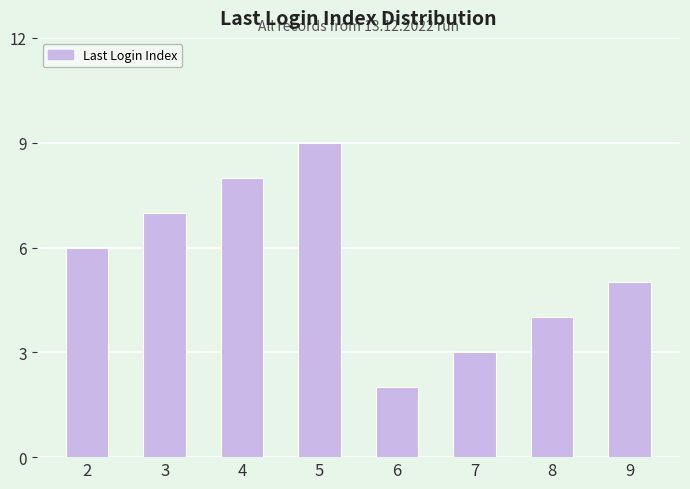

What is the greatest value displayed?

9